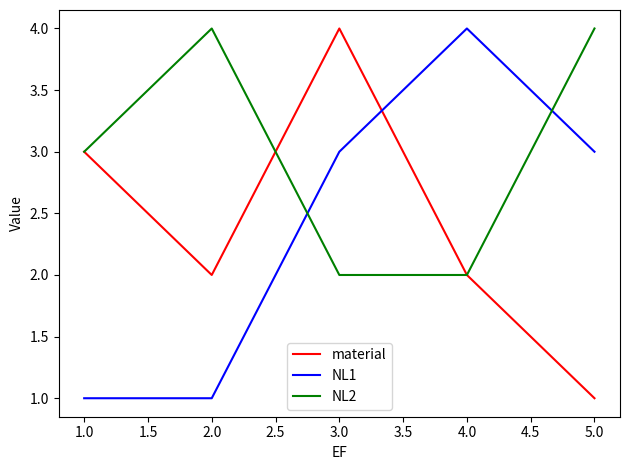

How many lines are shown in the chart?

3